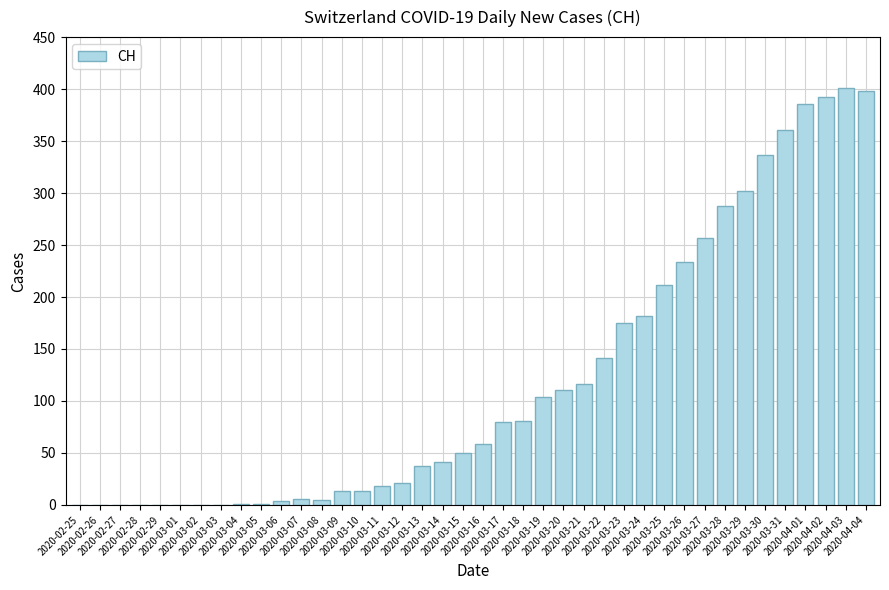

How many categories are shown in the chart?

40